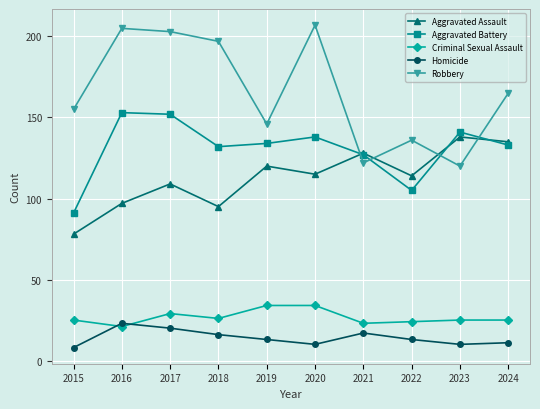

Does the chart have visible grid lines?

Yes